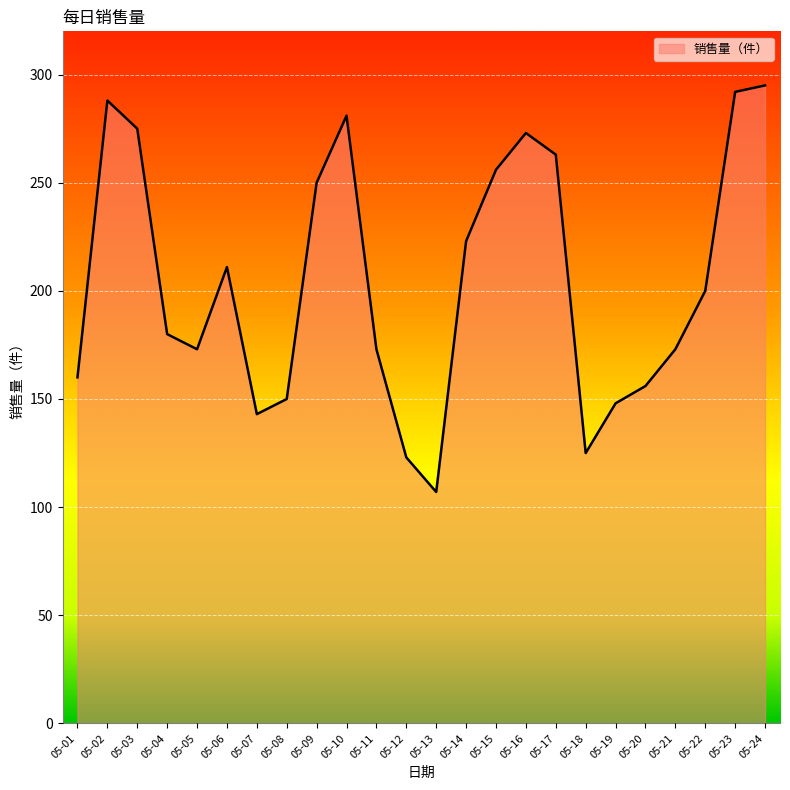

What is the difference between the maximum and minimum values?

188